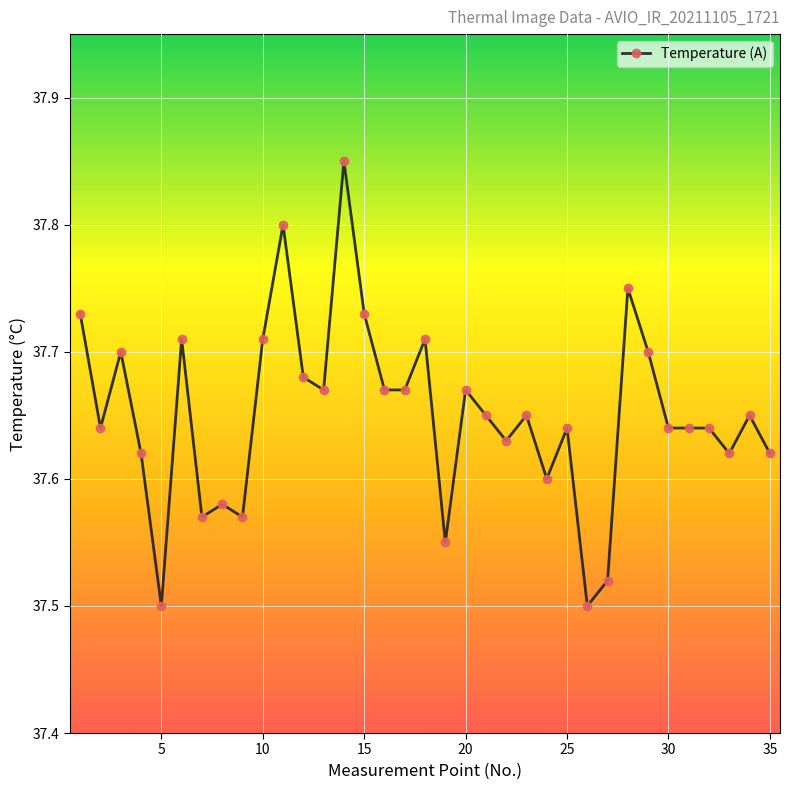

True or false: there are more than 1 points higher than both neighbors.

True